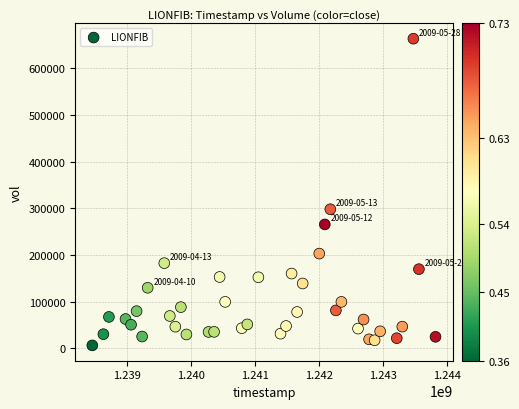

What is the range of X values (max minus min)?

5356800